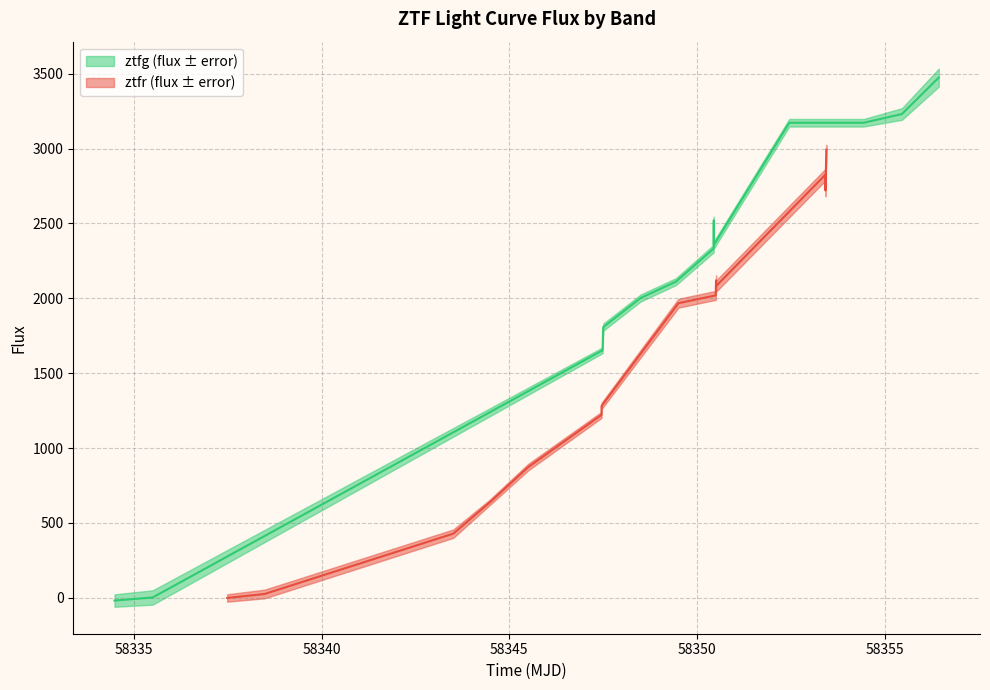

At which label is the value closest to 1727?

58345